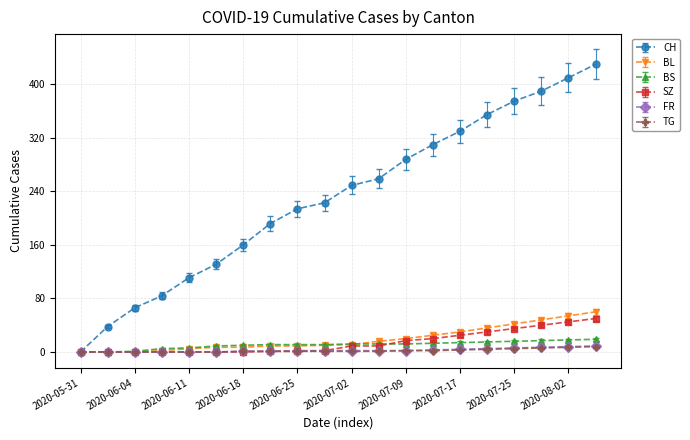

What is the greatest value displayed?

430